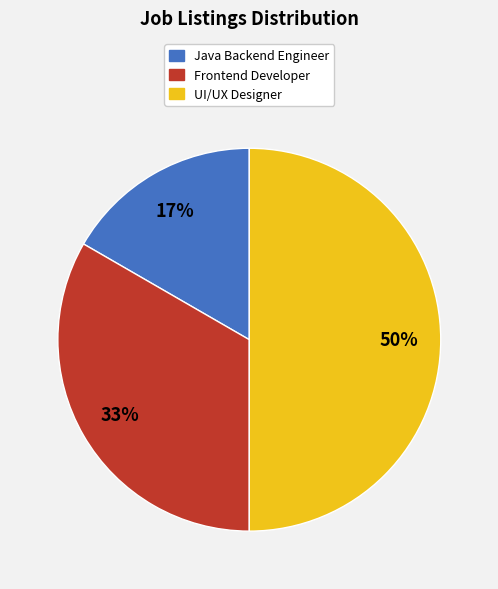

Which has a higher value, UI/UX Designer or Java Backend Engineer?

UI/UX Designer